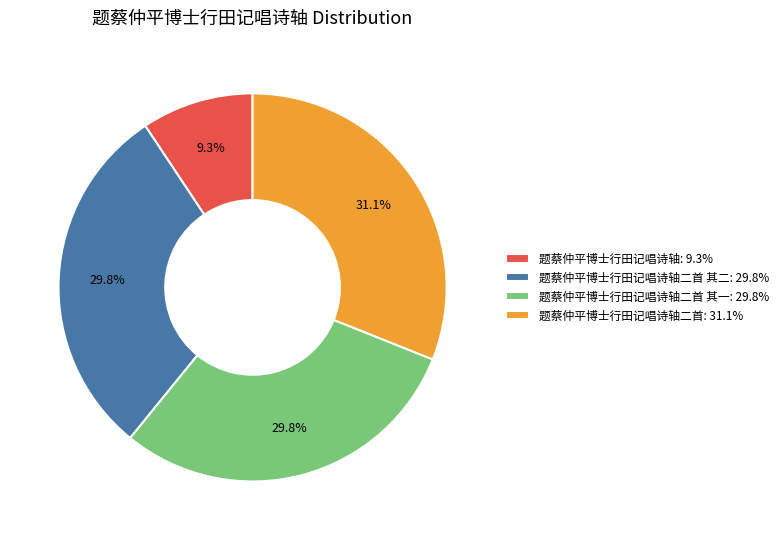

What is the total percentage of 题蔡仲平博士行田记唱诗轴二首: 31.1% and 题蔡仲平博士行田记唱诗轴二首 其一: 29.8%?

60.9%